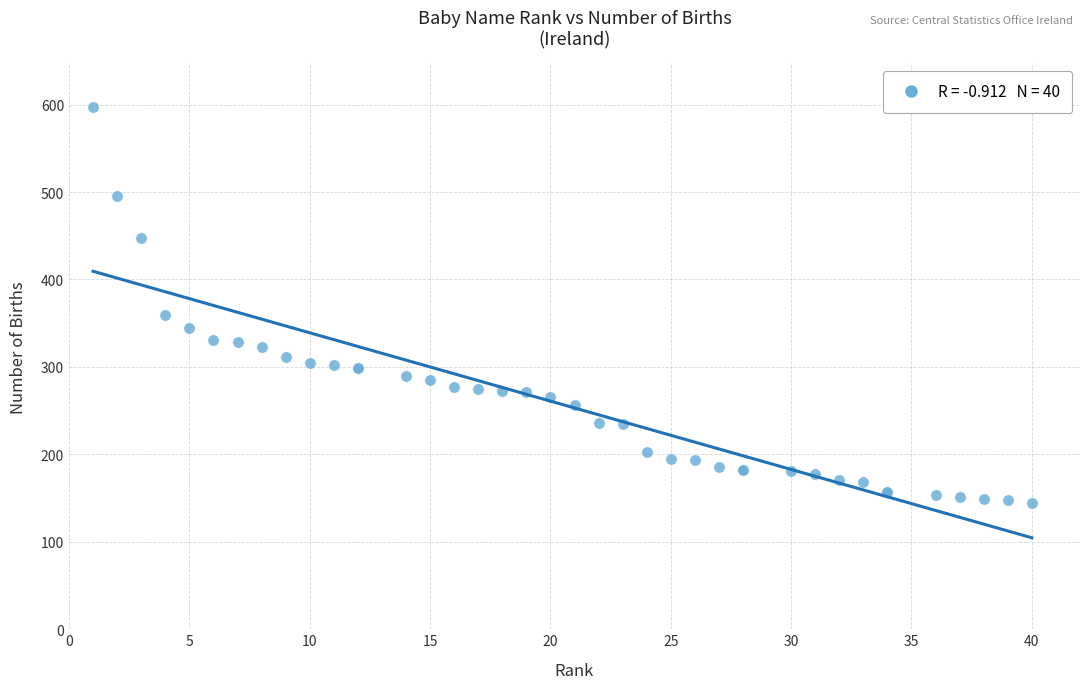

What Y value in the scatter plot is closest to 370?

359